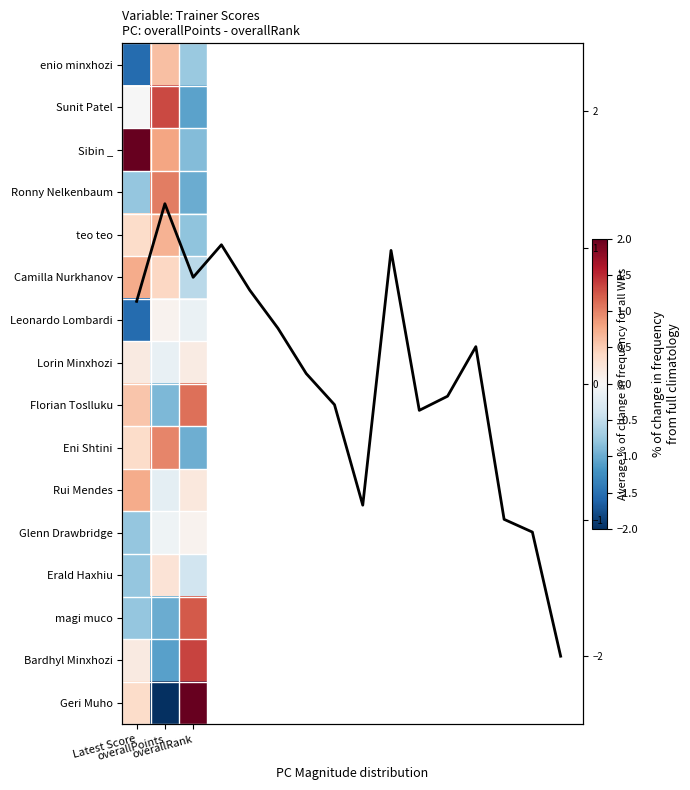

The Geri Muho series shows 0.4 at Latest Score. True or false?

True